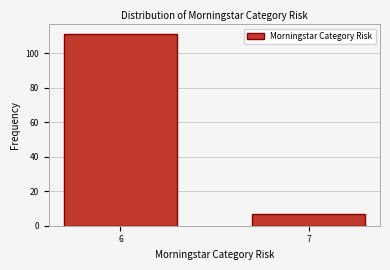

Reading left to right, list all the values displayed in this chart.

6=111	7=7